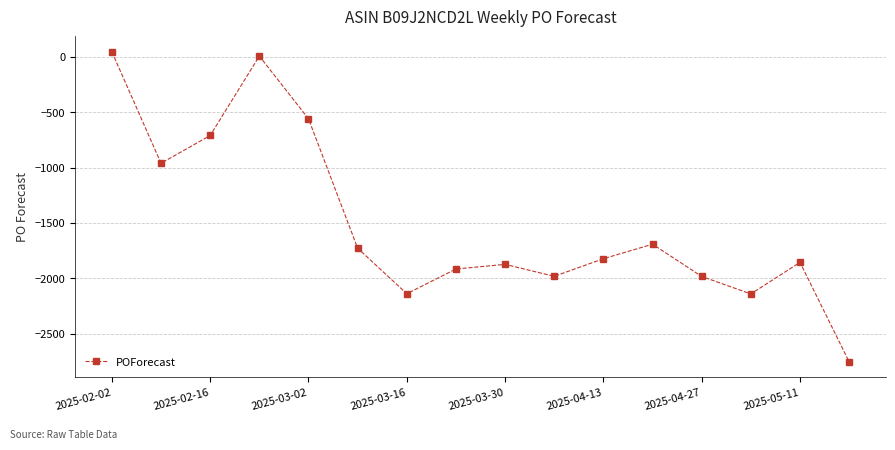

What is the difference between the maximum and minimum values?

2799